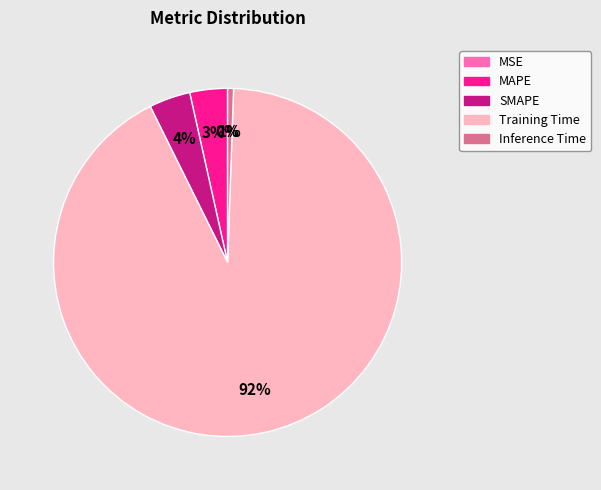

To the nearest percent, what is the average slice percentage?

20%